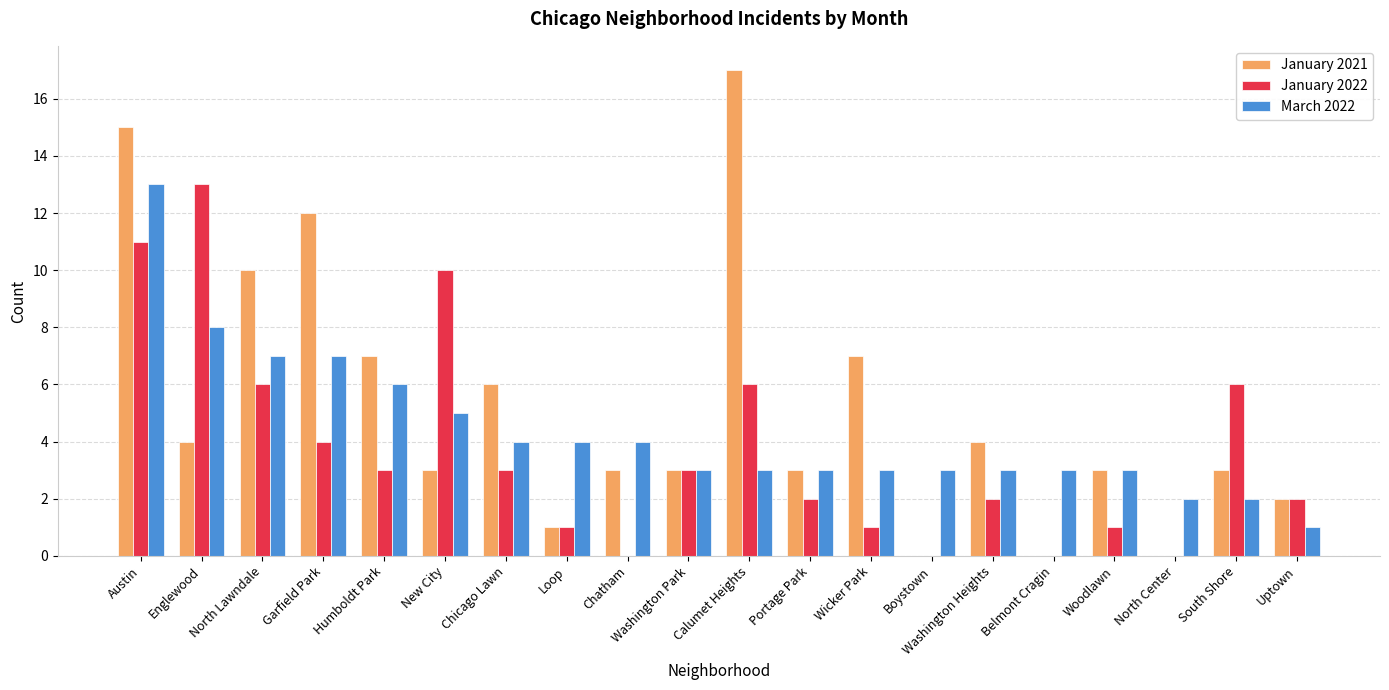

How many groups of bars are there?

20